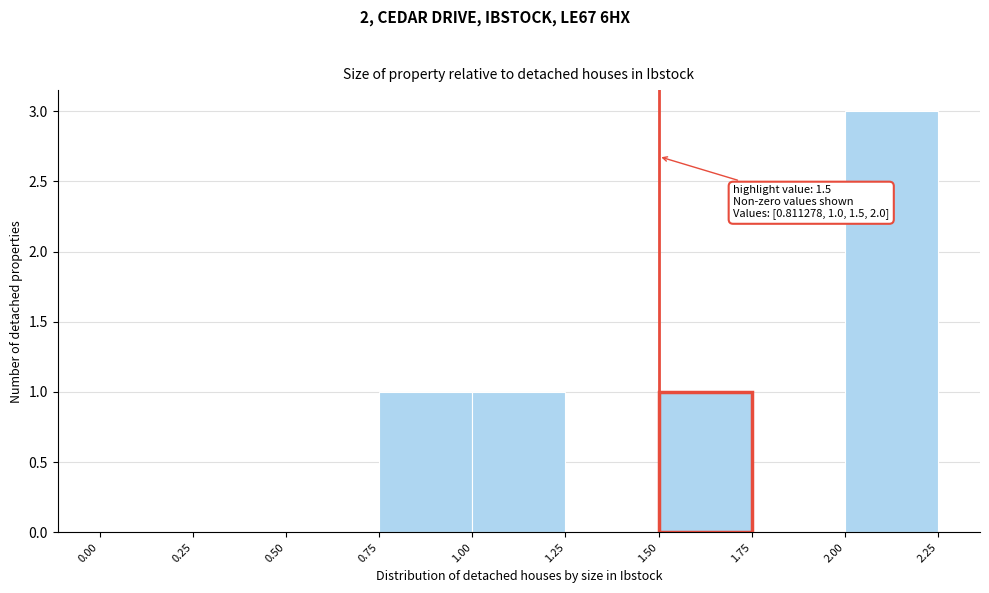

Which range on the x-axis has the tallest bar?

2.00 to 2.25